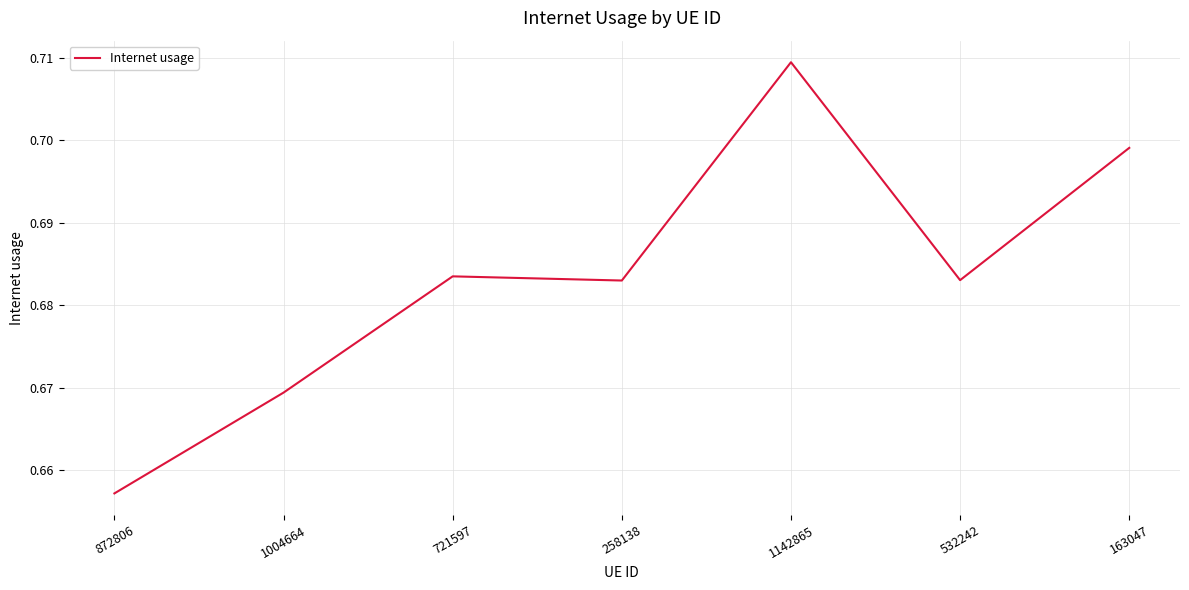

What position from the right is 1142865?

3